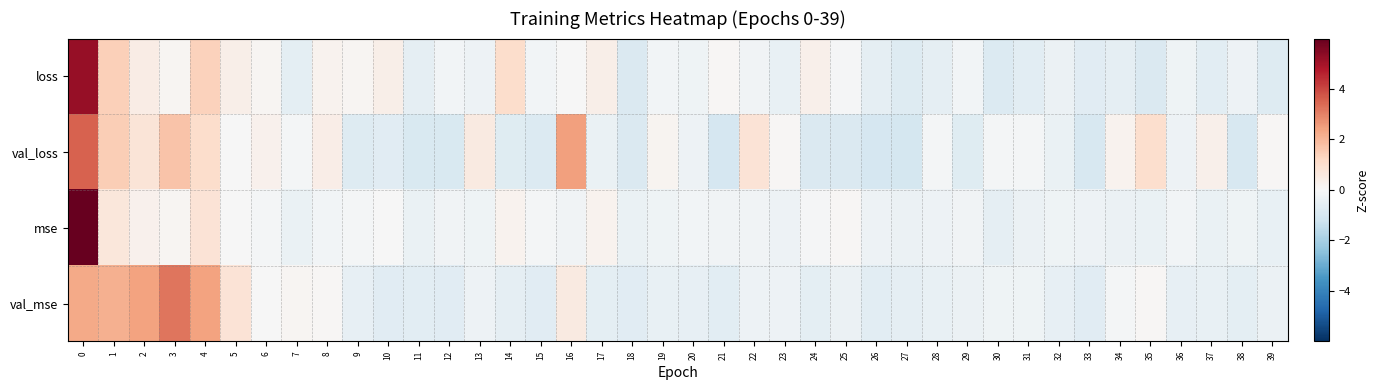

Rank the series by their average value, from highest to lowest.

val_loss, val_mse, mse, loss